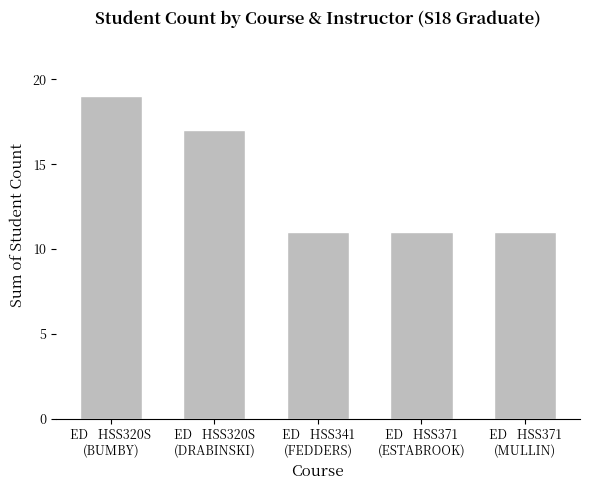

What is the value of the 4th bar from the left?

11